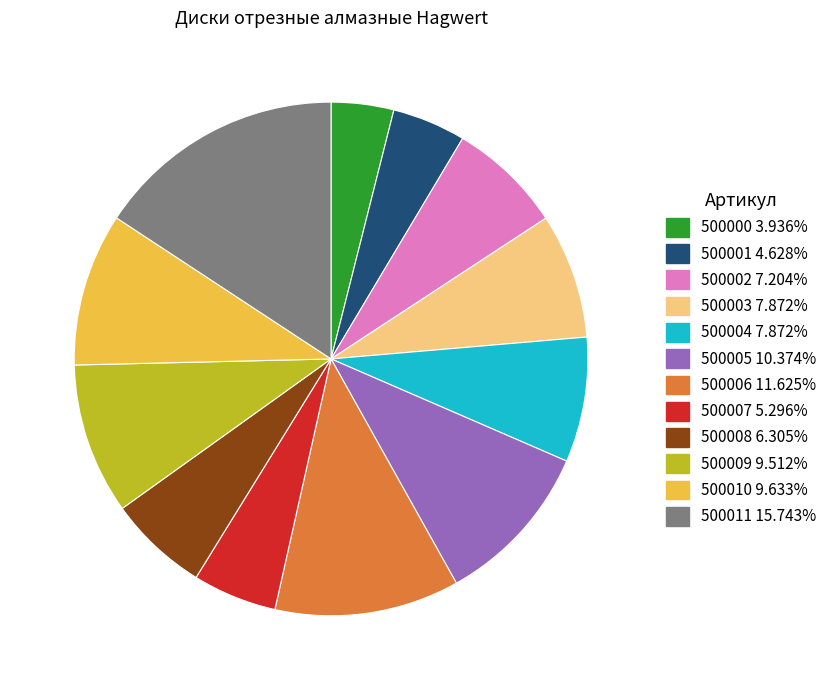

How many segments does this pie chart have?

12